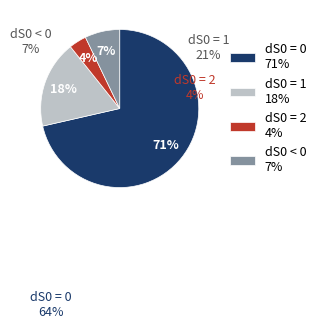

To the nearest percent, what is the average slice percentage?

25%